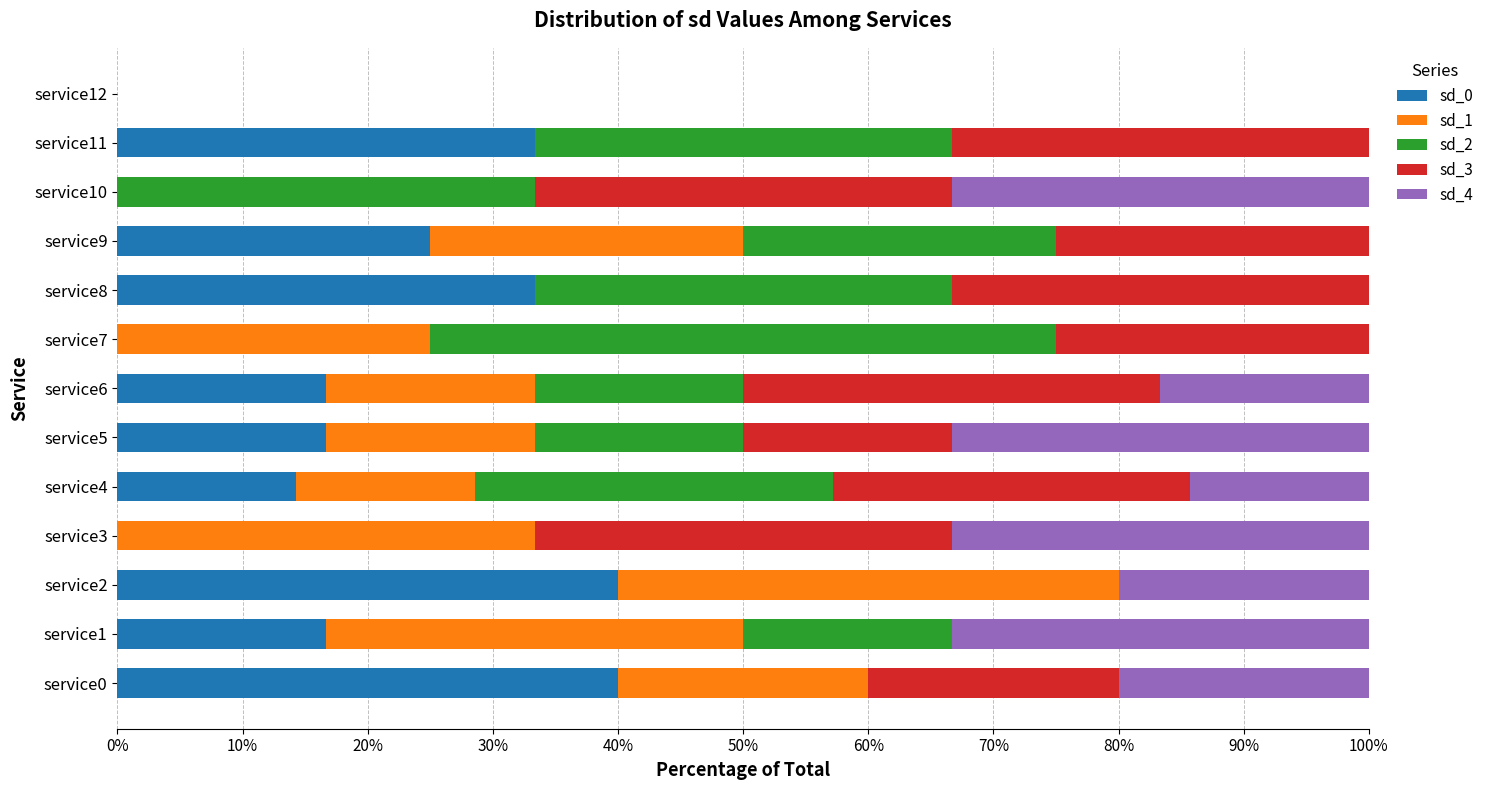

What is the maximum value for sd_0?

40.0